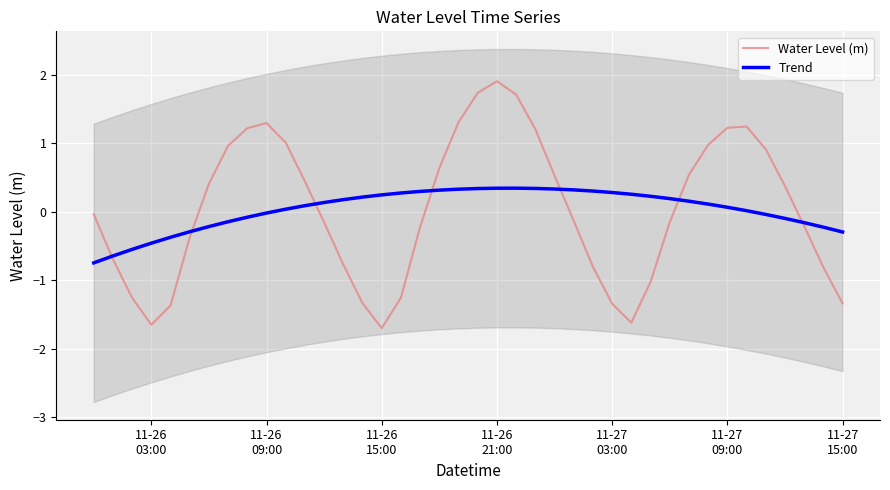

True or false: Trend has a value of 0.1 at 18.

False